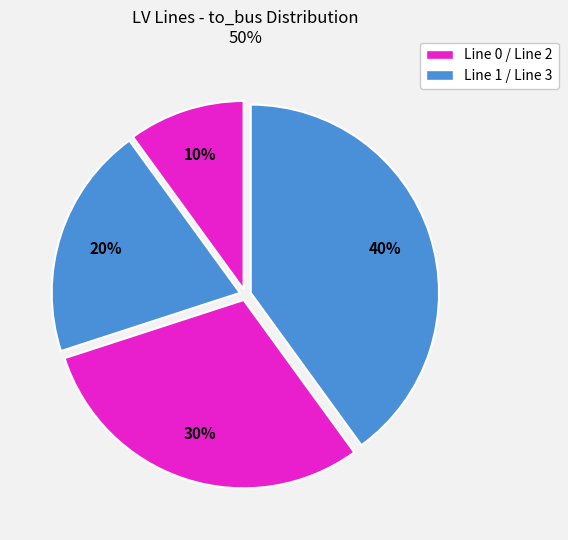

How many slices are in this pie chart?

4